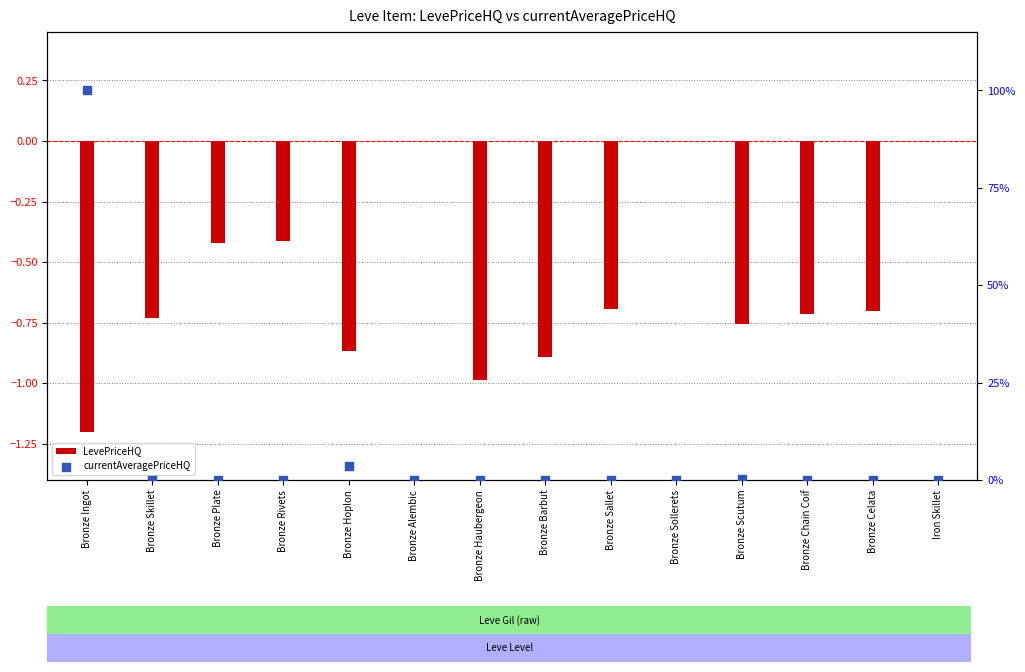

At how many categories does at least one series exceed 73?

1